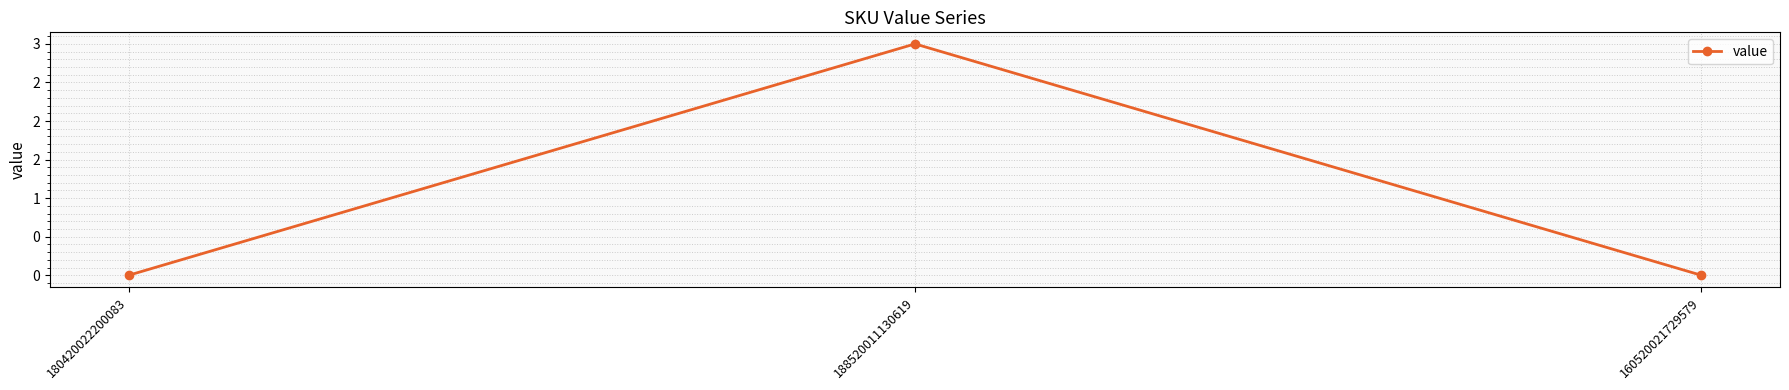

How many values are above zero?

1